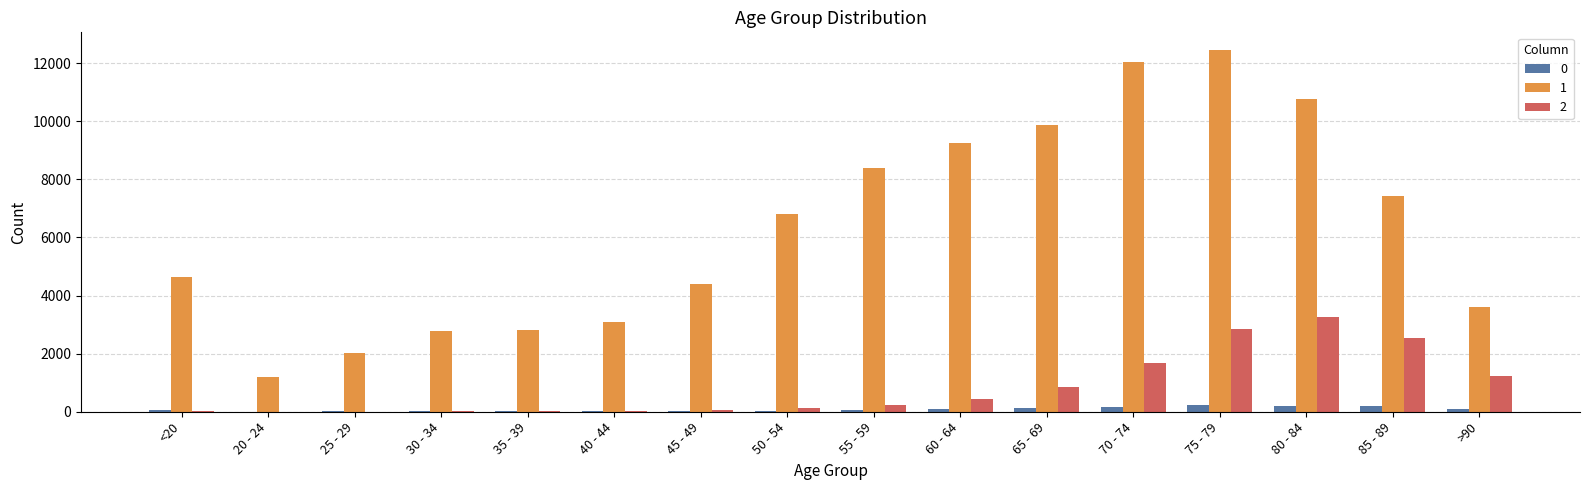

Is it true that 1 equals 16471 at 65 - 69?

False